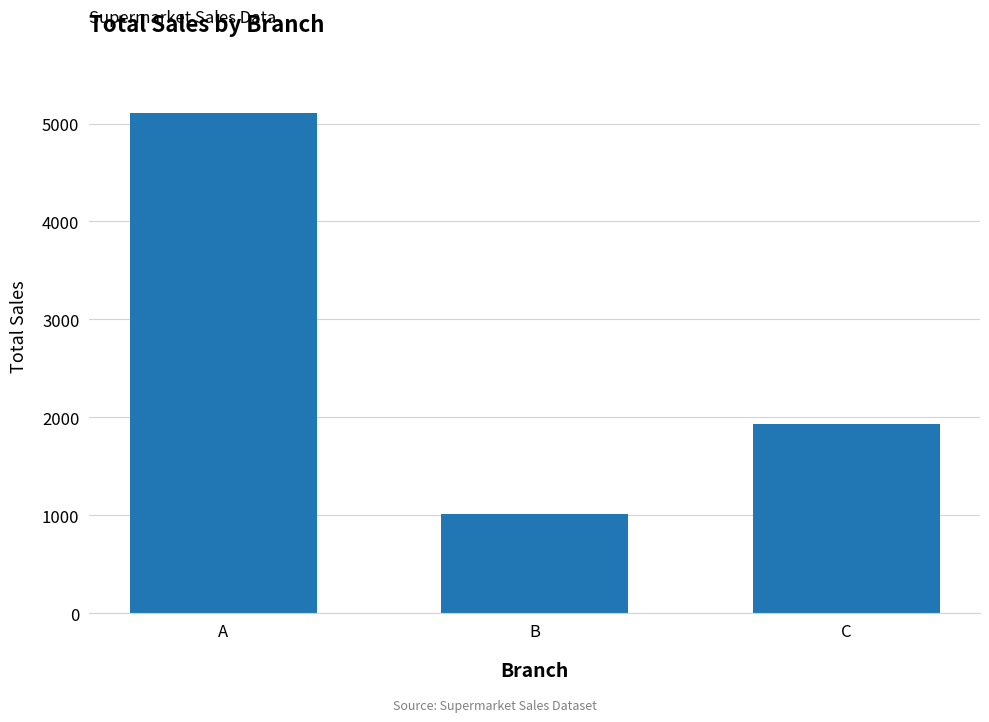

What is the value of the 2nd bar from the left?

1015.8